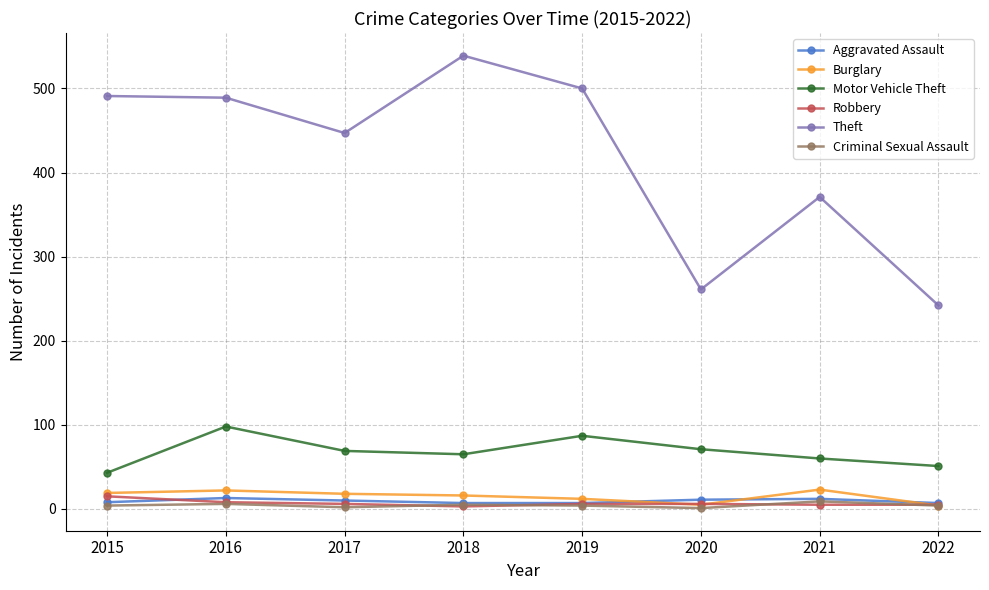

Count the number of categories in the chart.

8